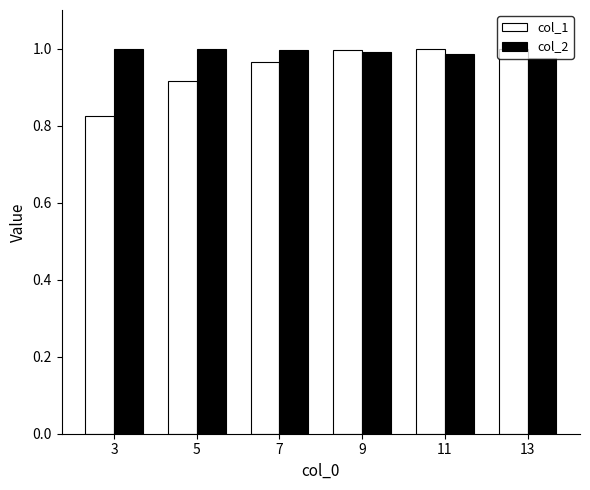

Is the value of col_1 at 5 greater than the value of col_2 at 9?

No